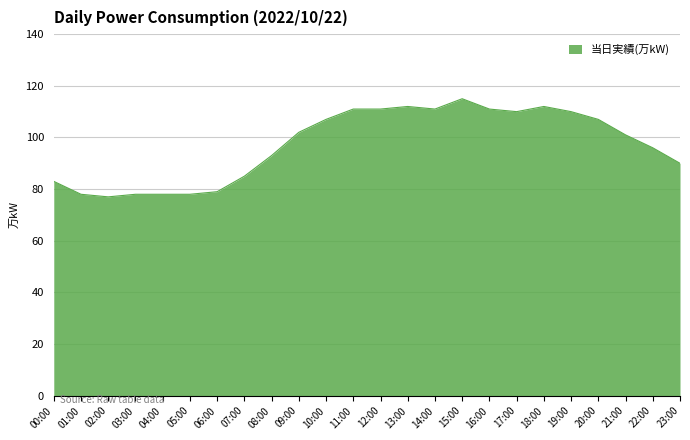

The value at 05:00 is 78. True or false?

True